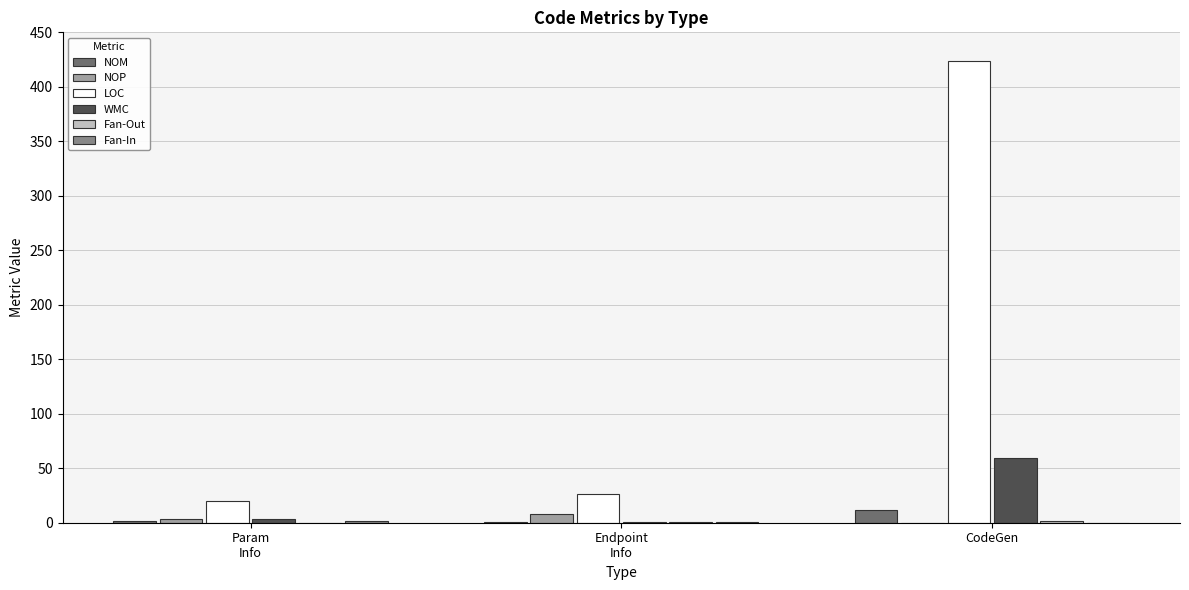

The WMC series shows 59 at CodeGen. True or false?

True